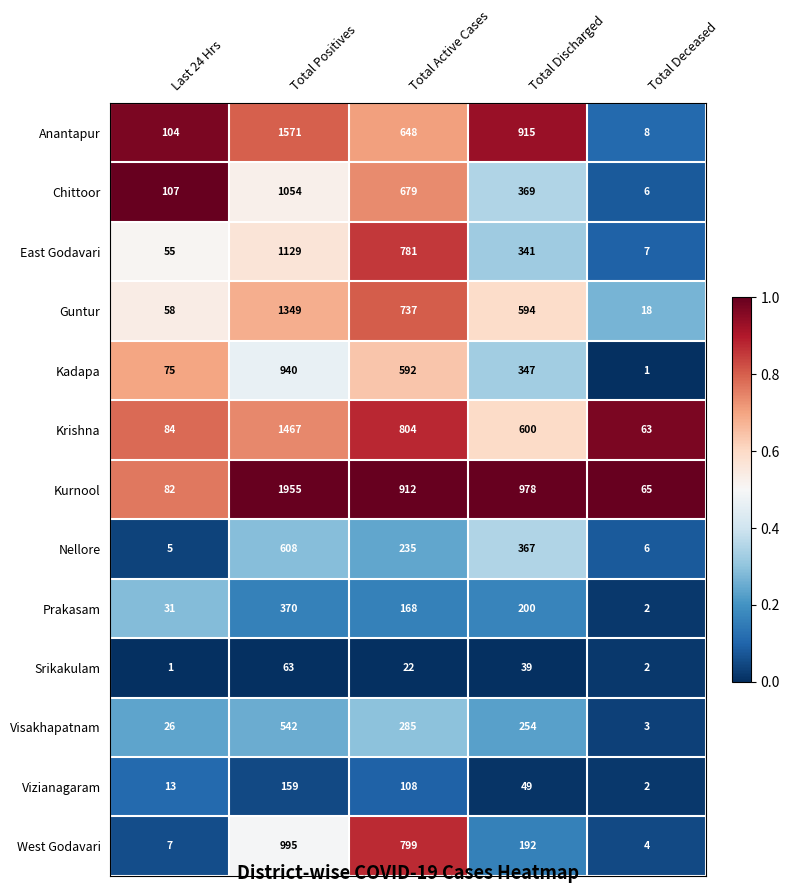

At which label does Kadapa reach its minimum?

Total Deceased